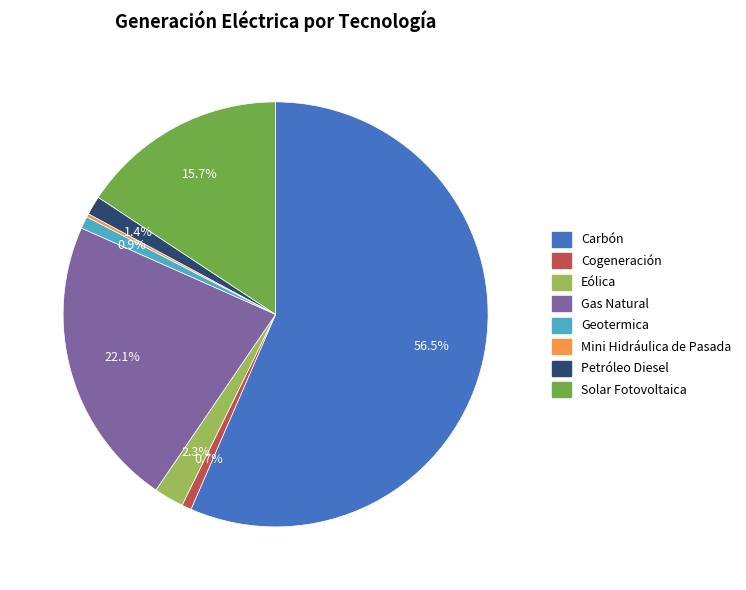

Between Gas Natural and Geotermica, which is larger?

Gas Natural